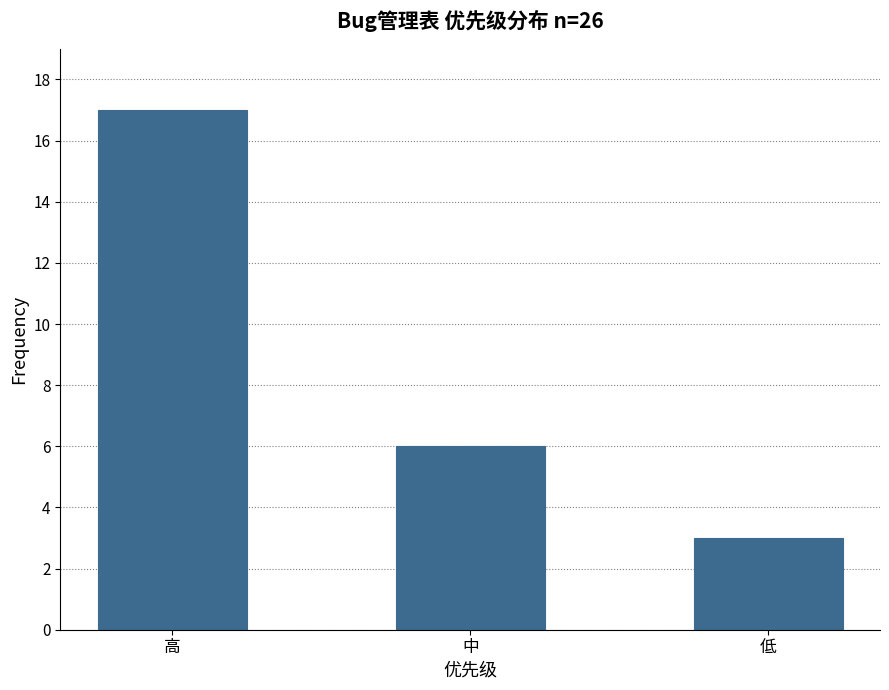

What is the value of the 3rd bar from the left?

3